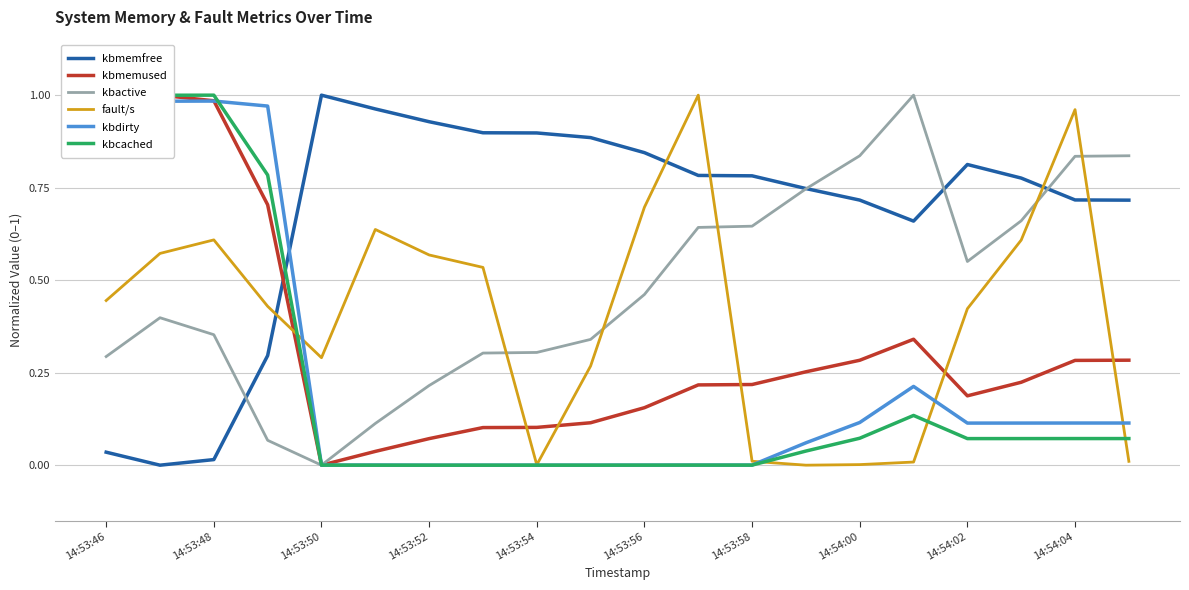

How many values in kbmemused are above zero?

19